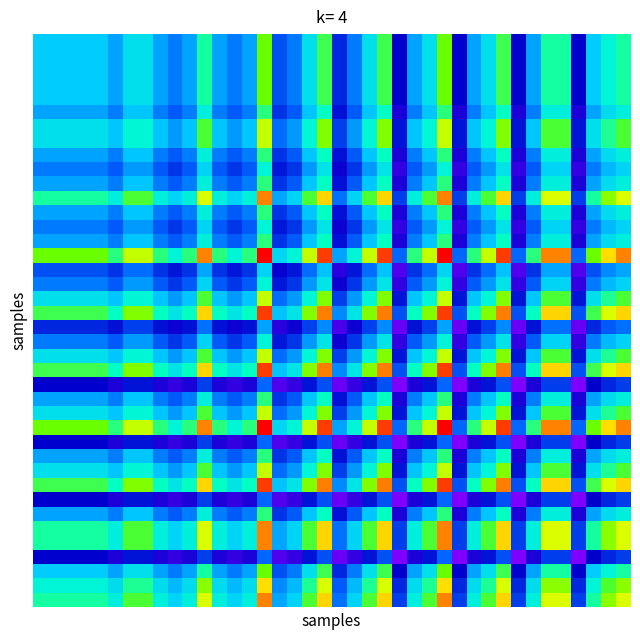

At how many categories does at least one series exceed 0?

40